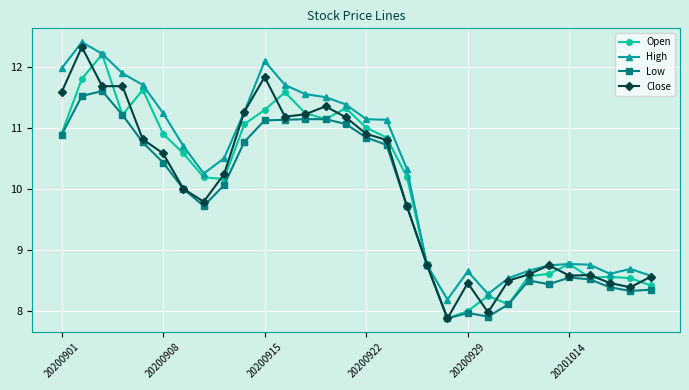

What is the value of the Low point at the 14th from the left?

11.1